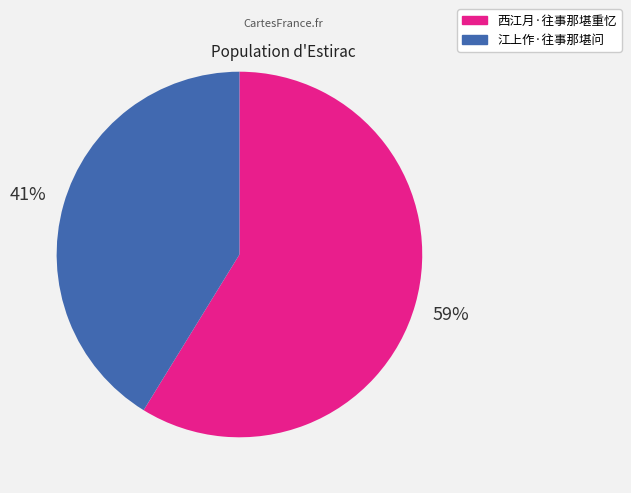

To the nearest percent, what is the difference between the 西江月·往事那堪重忆 and 江上作·往事那堪问 slice percentages?

18%